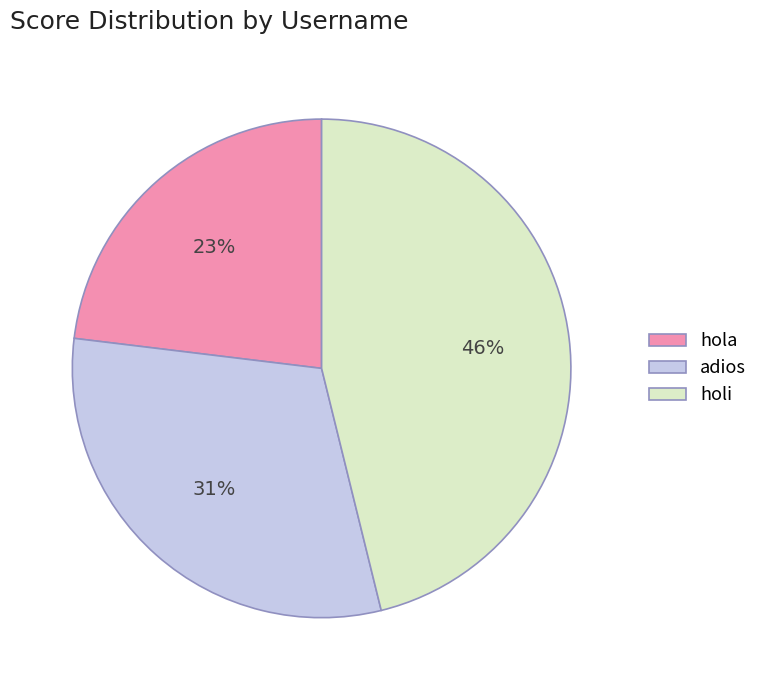

The hola slice represents 23% of the pie. True or false?

True